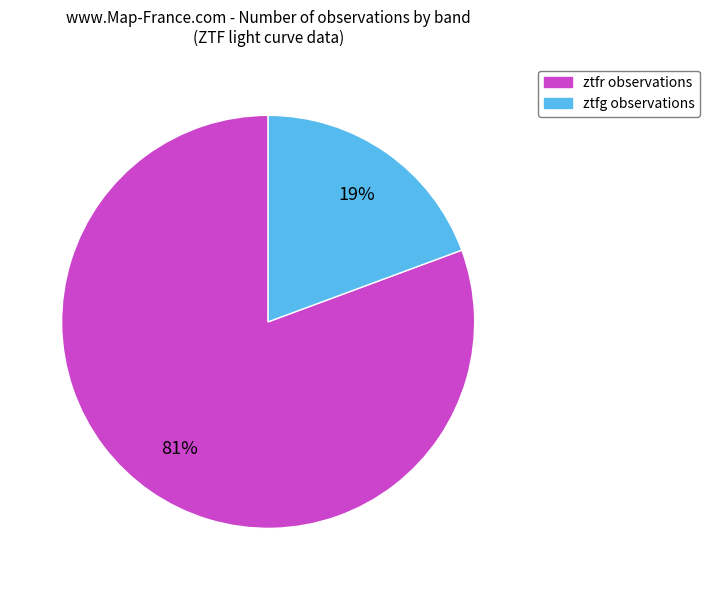

To the nearest percent, what is the combined percentage of ztfr and ztfg?

100%